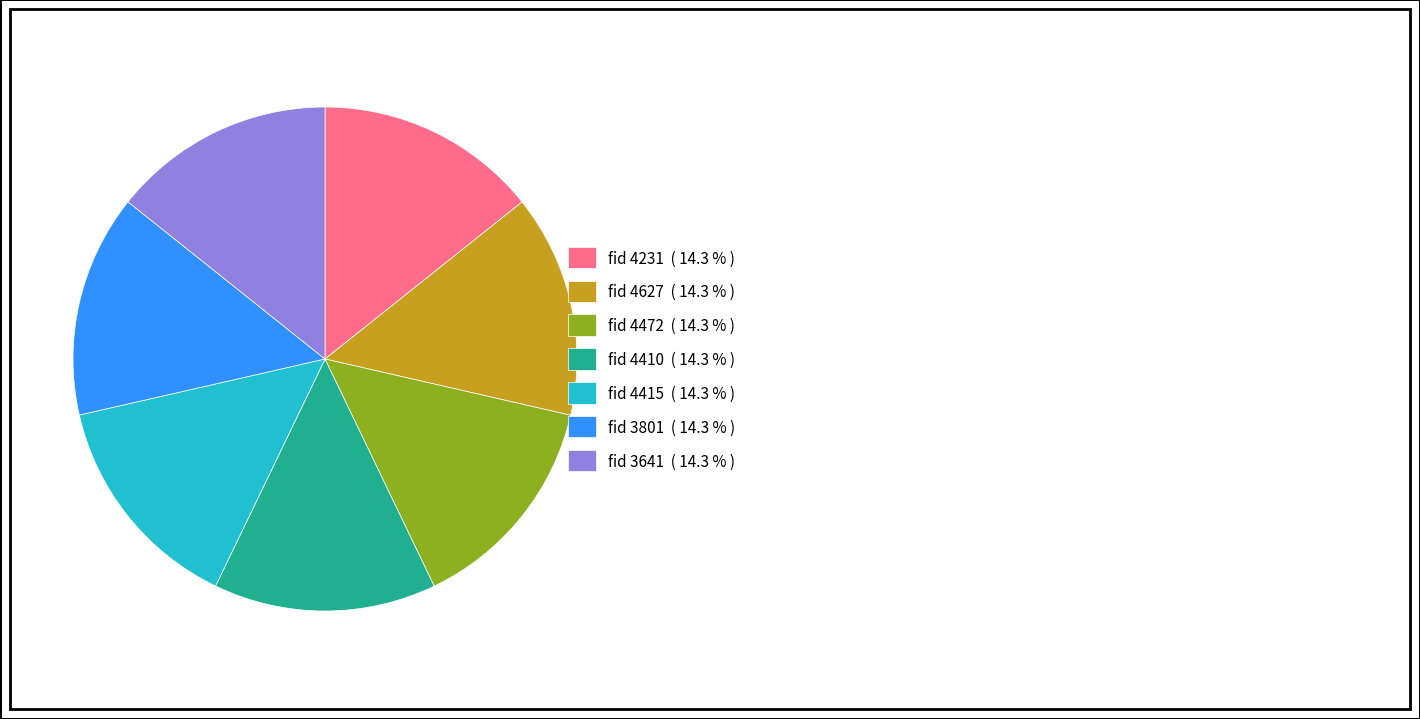

What is the ratio of the value at fid 4472 ( 14.3 % ) to the value at fid 3641 ( 14.3 % )?

1.0